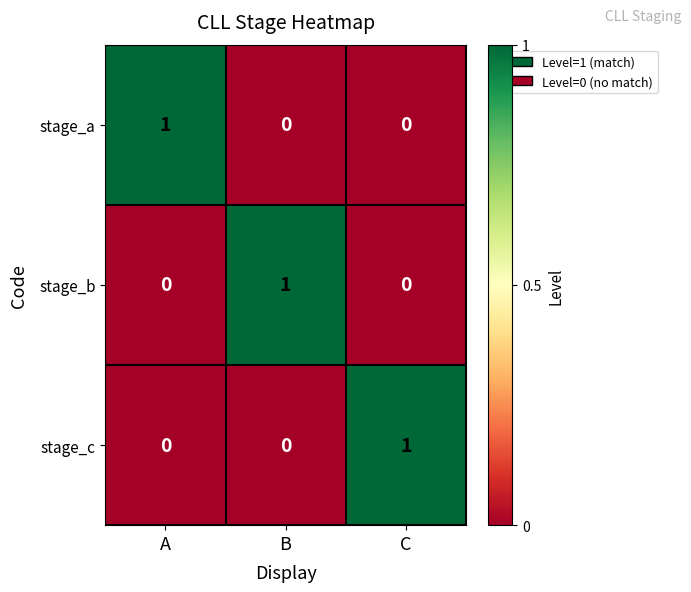

At how many categories does at least one series exceed 0?

3